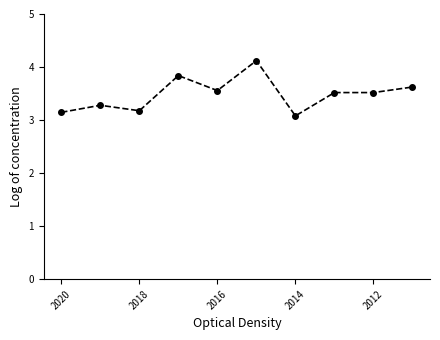

What is the greatest value displayed?

4.1